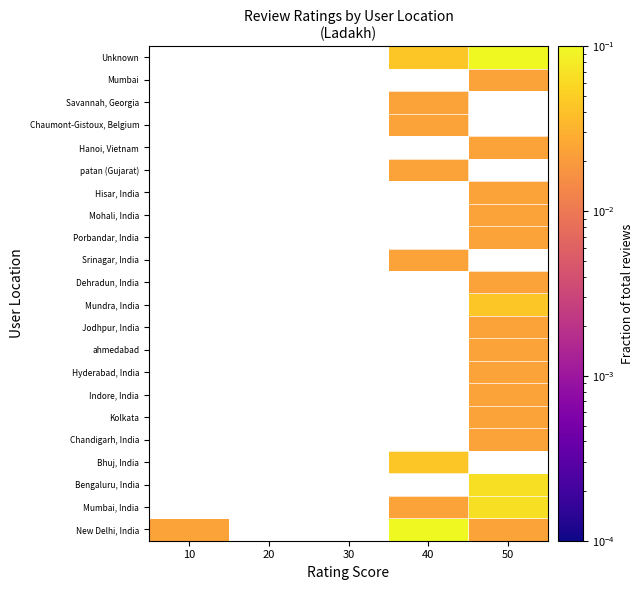

Between 30 and 40, which is larger?

40